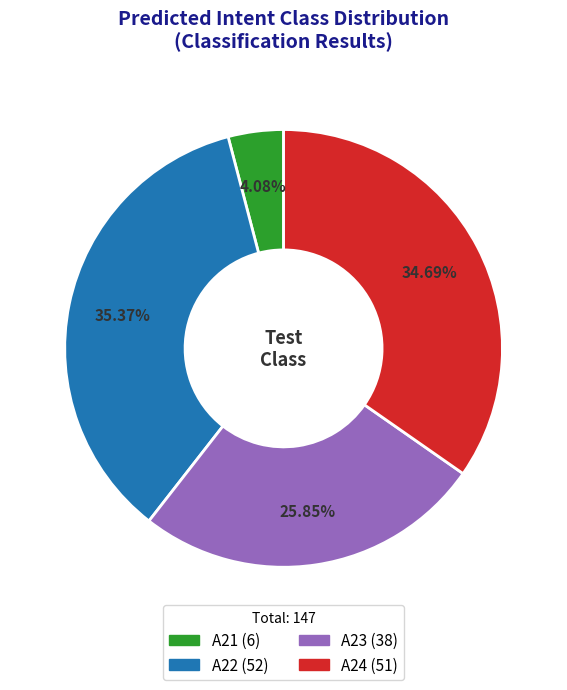

What is the smallest slice in the pie chart?

A21